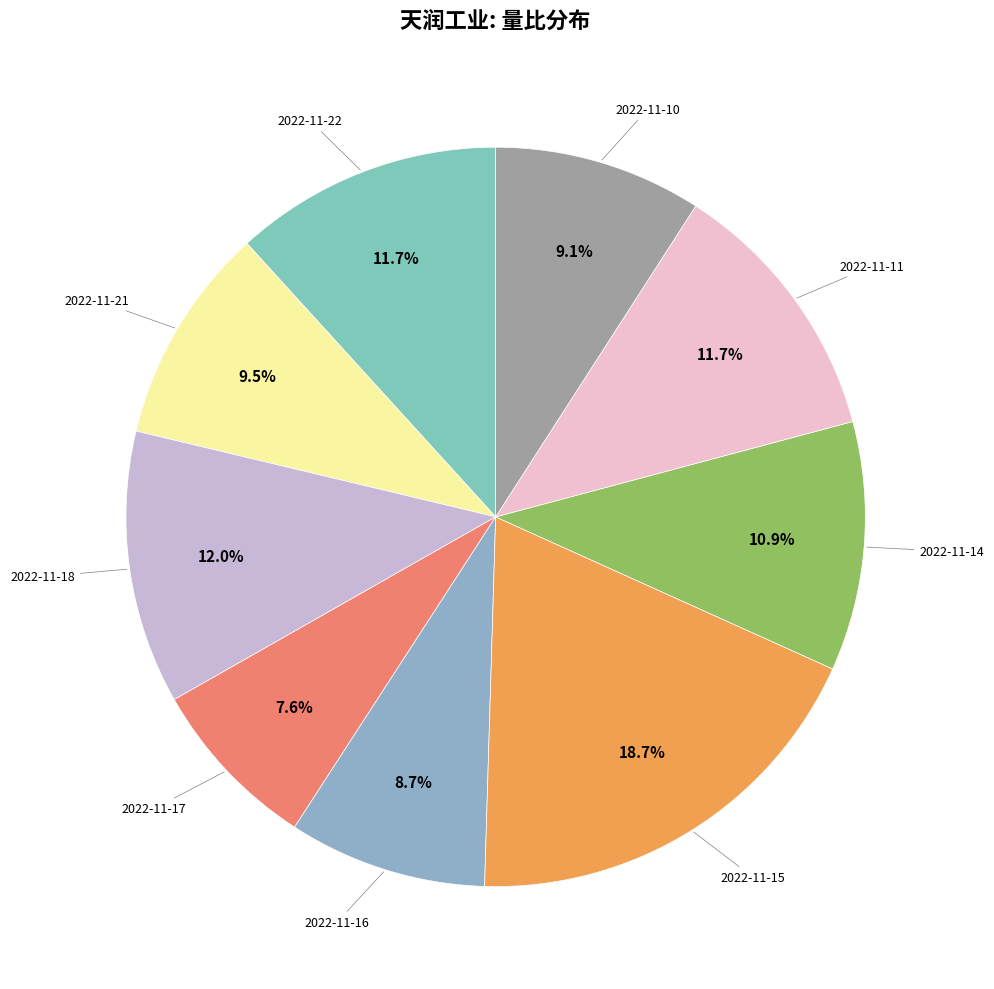

How many slices are in this pie chart?

9